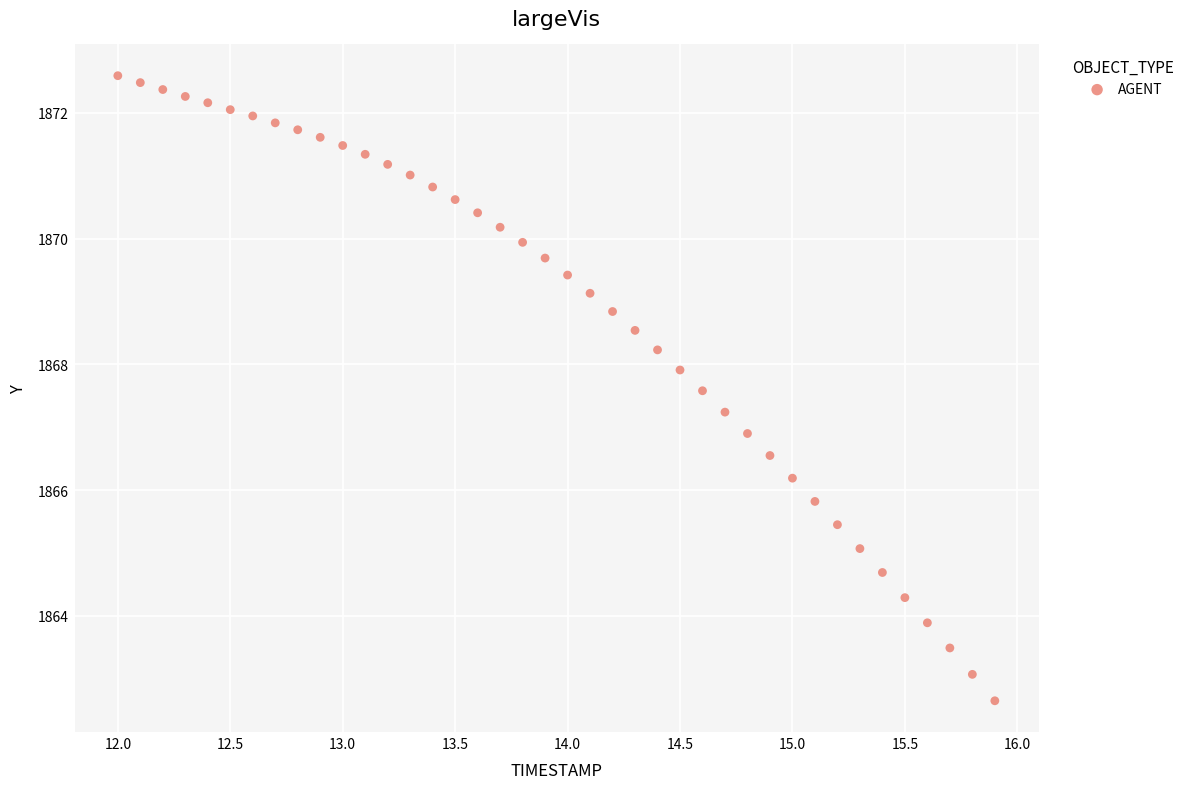

What is the range of X values (max minus min)?

3.9